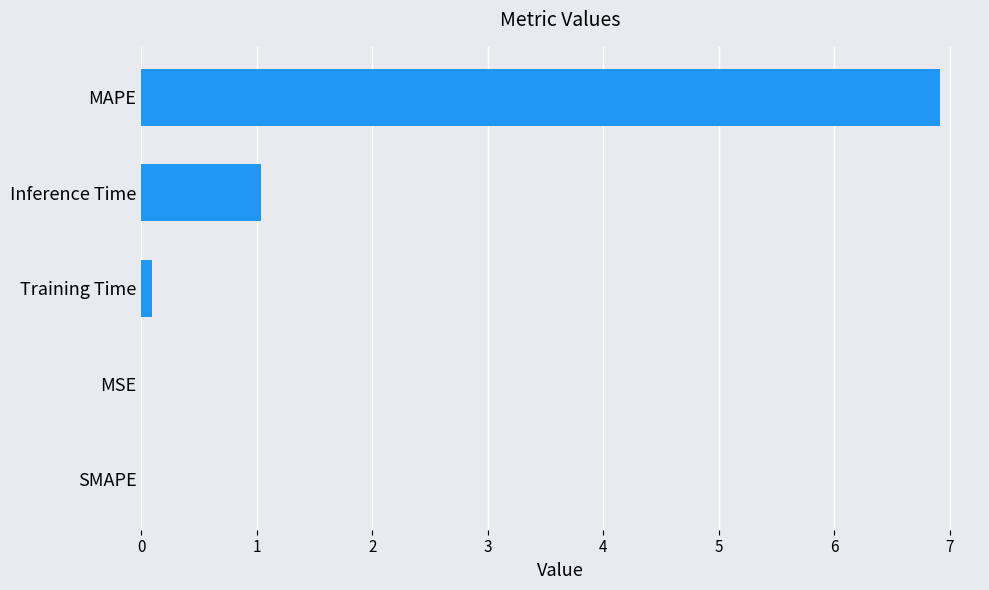

Which has a higher value, Training Time or Inference Time?

Inference Time